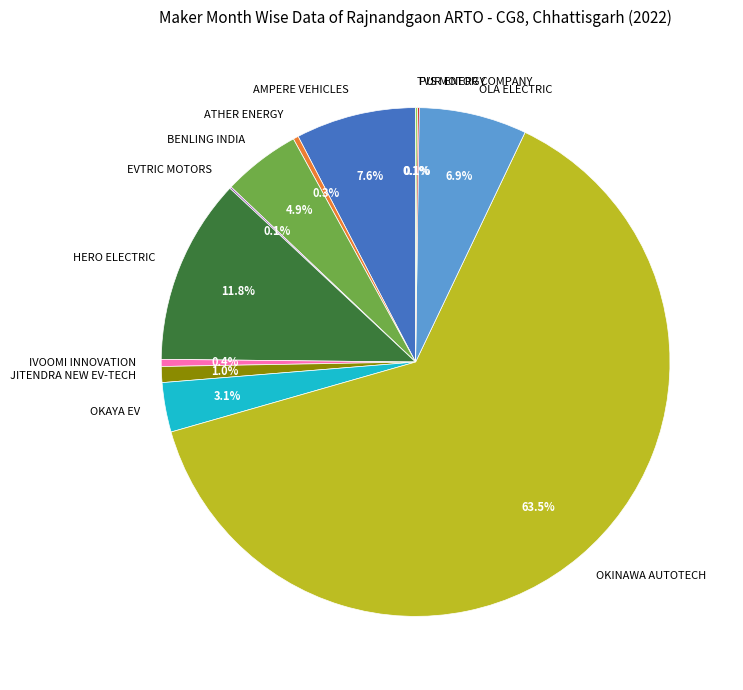

What is the largest slice in the pie chart?

OKINAWA AUTOTECH